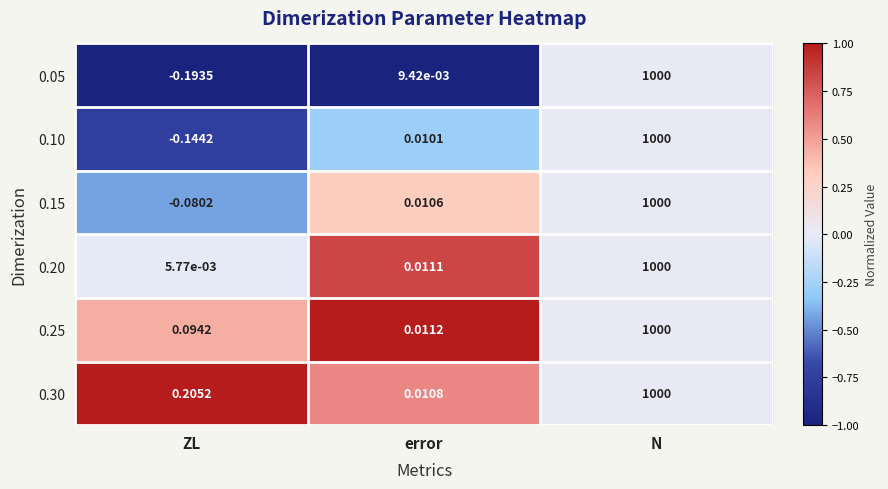

Where does the 0.15 series first go above 0?

error